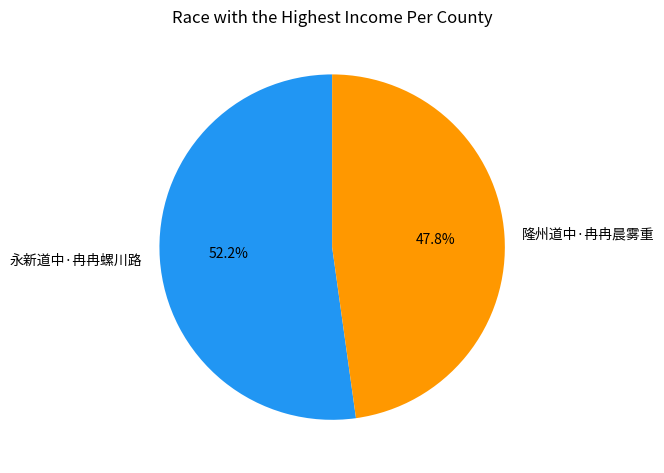

Count the number of slices in the pie.

2